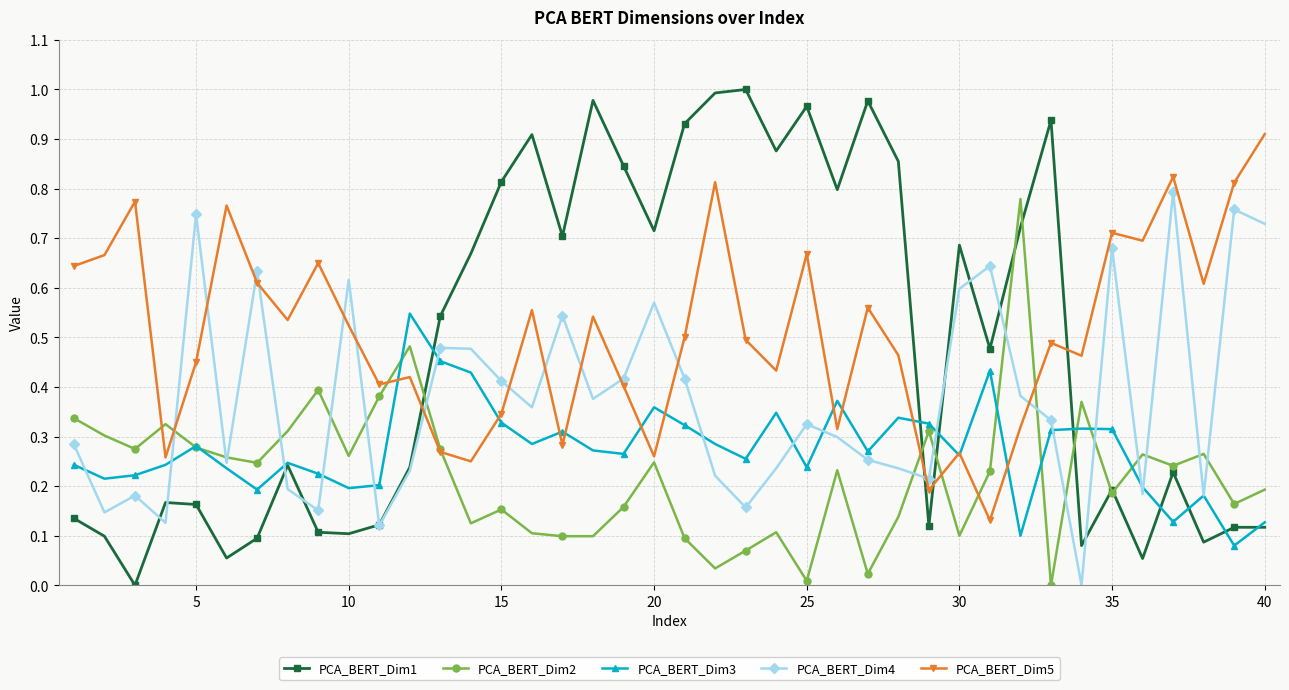

True or false: PCA_BERT_Dim4 and PCA_BERT_Dim3 intersect in this chart.

True